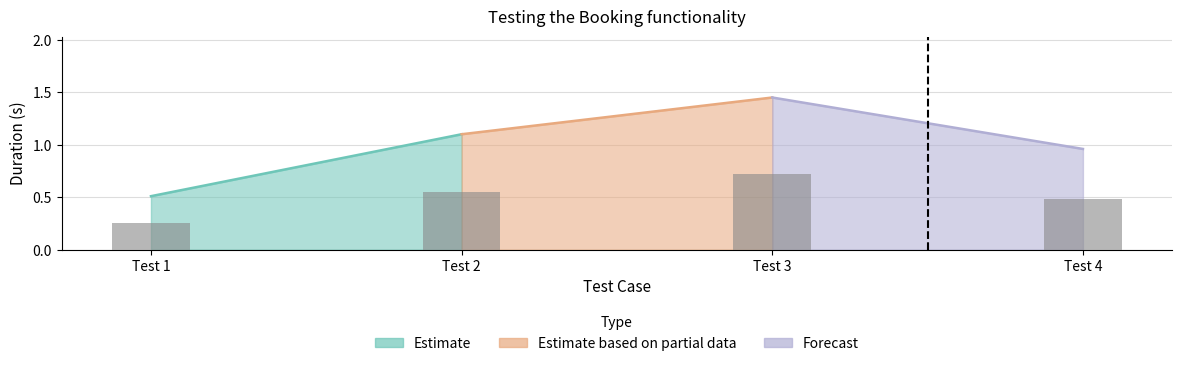

Which label corresponds to the smallest value in the chart?

Test 1